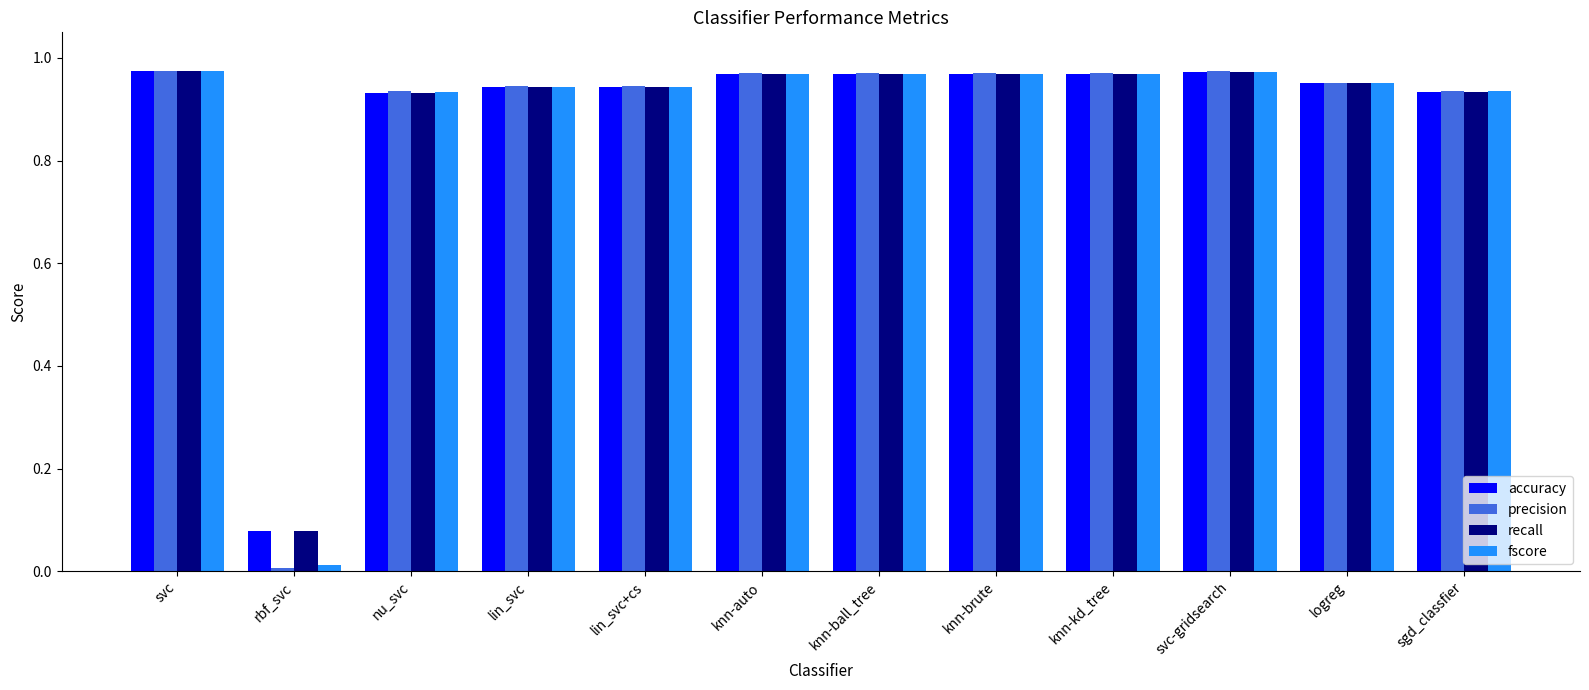

Which category has the lowest value in the fscore series?

rbf_svc